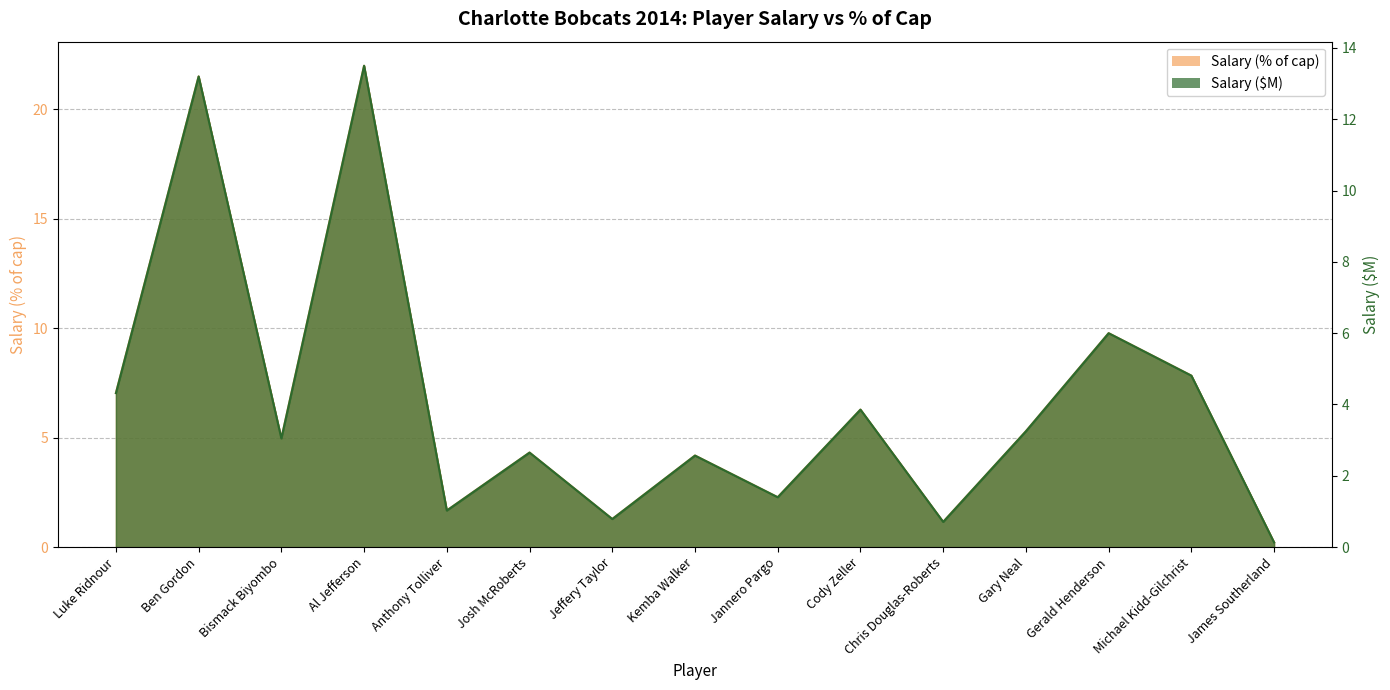

What is the value of the Salary ($) point at the 4th from the left?

22.0